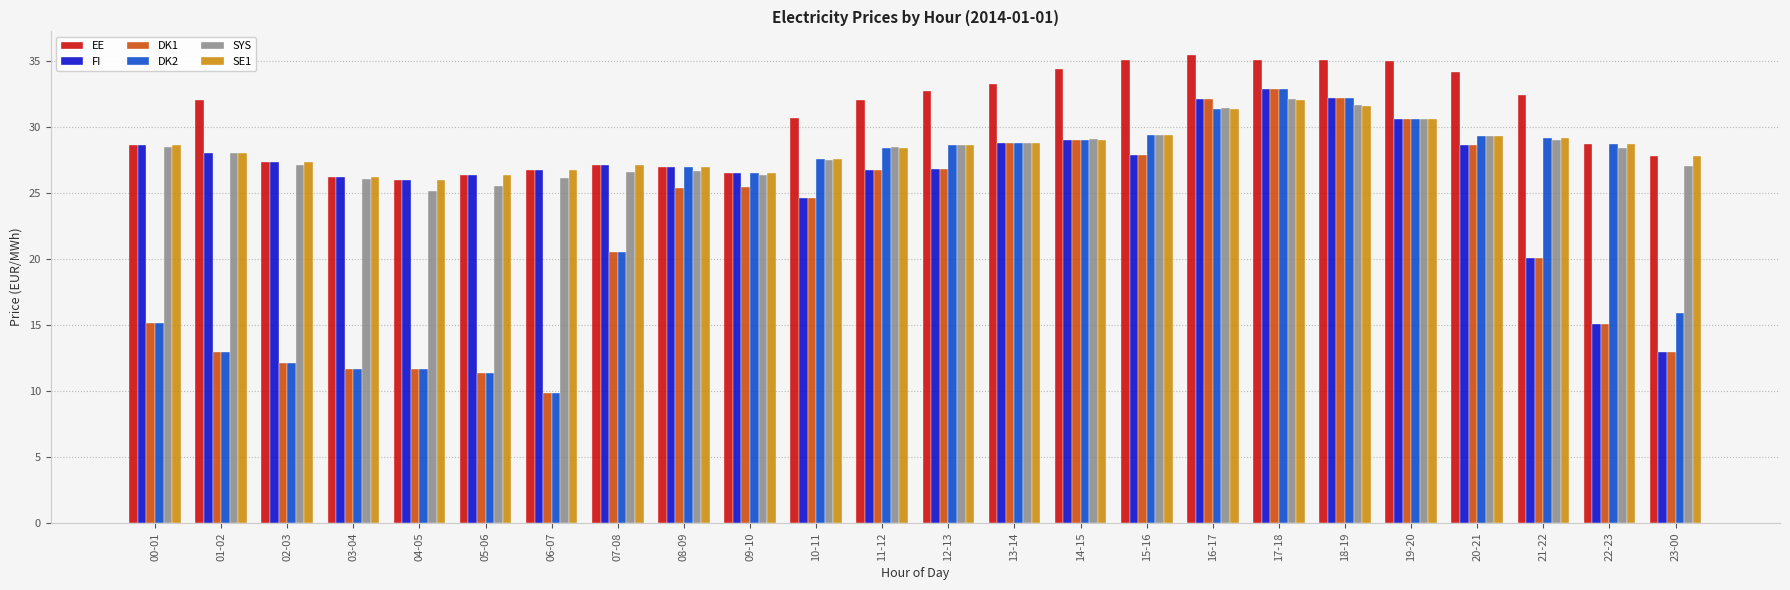

Which series changed the most between 07-08 and 08-09?

DK2